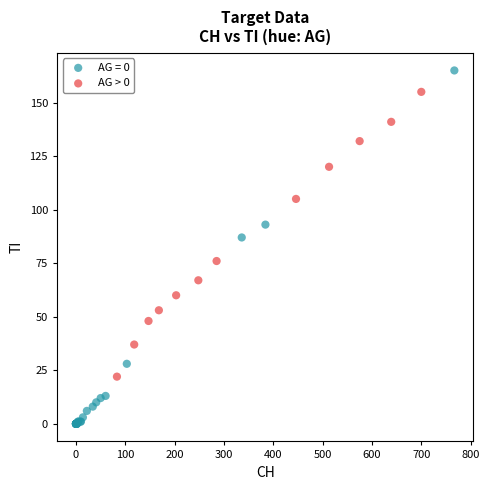

Which series reaches the maximum Y coordinate?

AG = 0